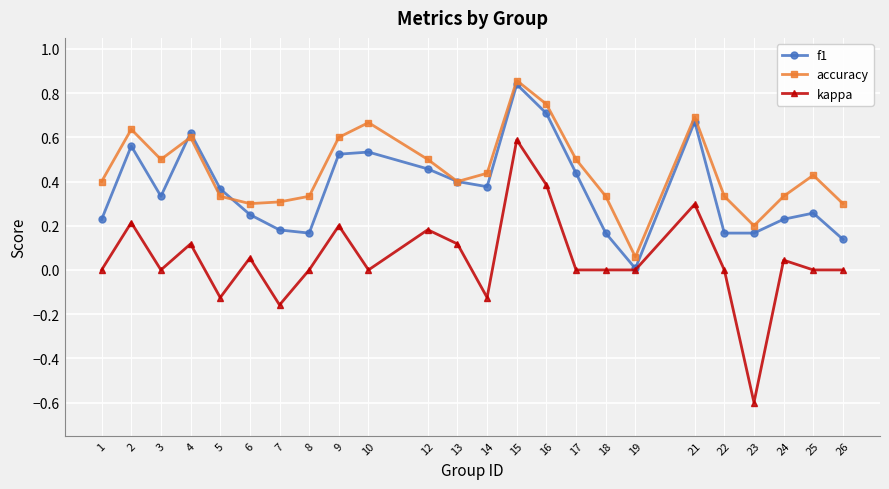

True or false: accuracy has more than 2 interior local peaks.

True